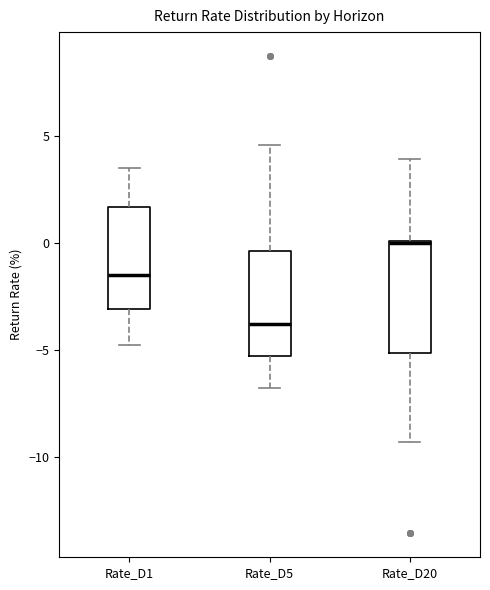

Reading left to right, read every box against the y-axis: the position of its median line, the range the box covers, and the ends of its whiskers. The values are not printed on the chart, so give them approximately, as read against the axis.

Rate_D1: median -1.5, box -3.0 to 1.5, whiskers -5.0 to 3.5
Rate_D5: median -4.0, box -5.5 to -0.5, whiskers -7.0 to 4.5
Rate_D20: median 0.0, box -5.0 to 0.0, whiskers -9.5 to 4.0